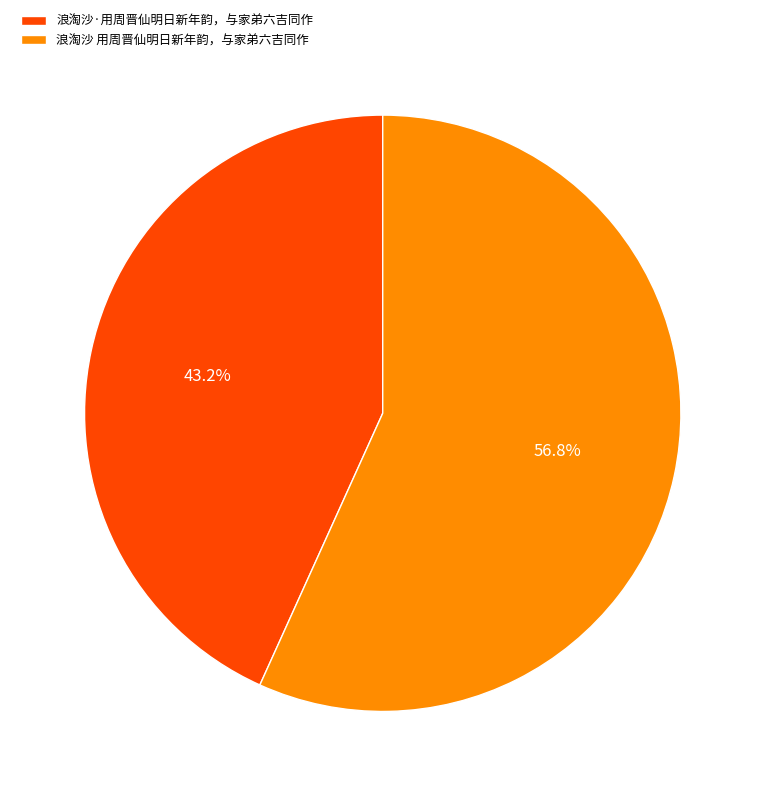

To the nearest percent, what portion does 浪淘沙·用周晋仙明日新年韵，与家弟六吉同作 represent?

43%